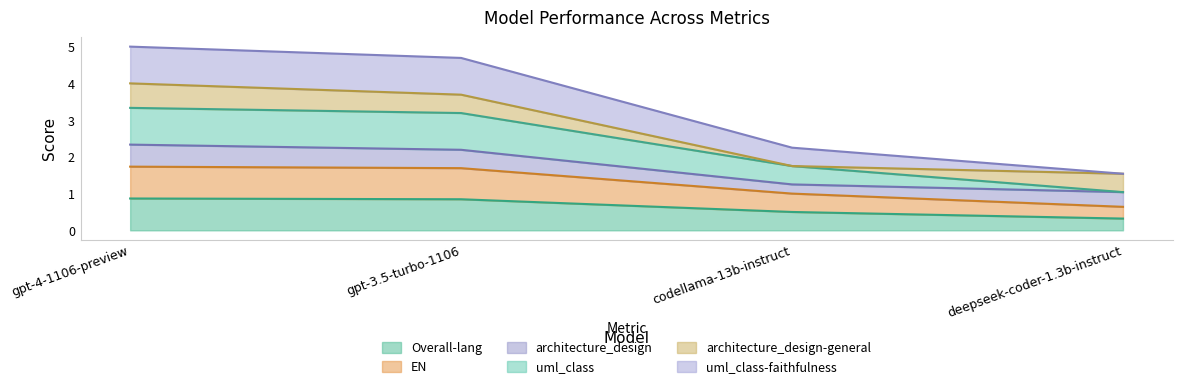

Which label corresponds to the smallest value in the chart?

deepseek-coder-1.3b-instruct